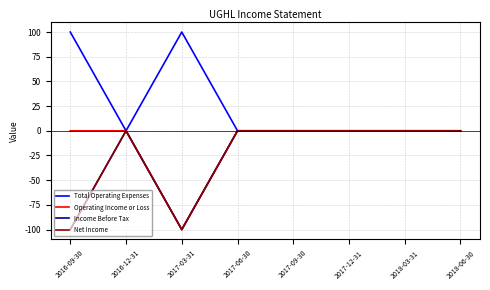

Is this an area chart (filled region under the line)?

No